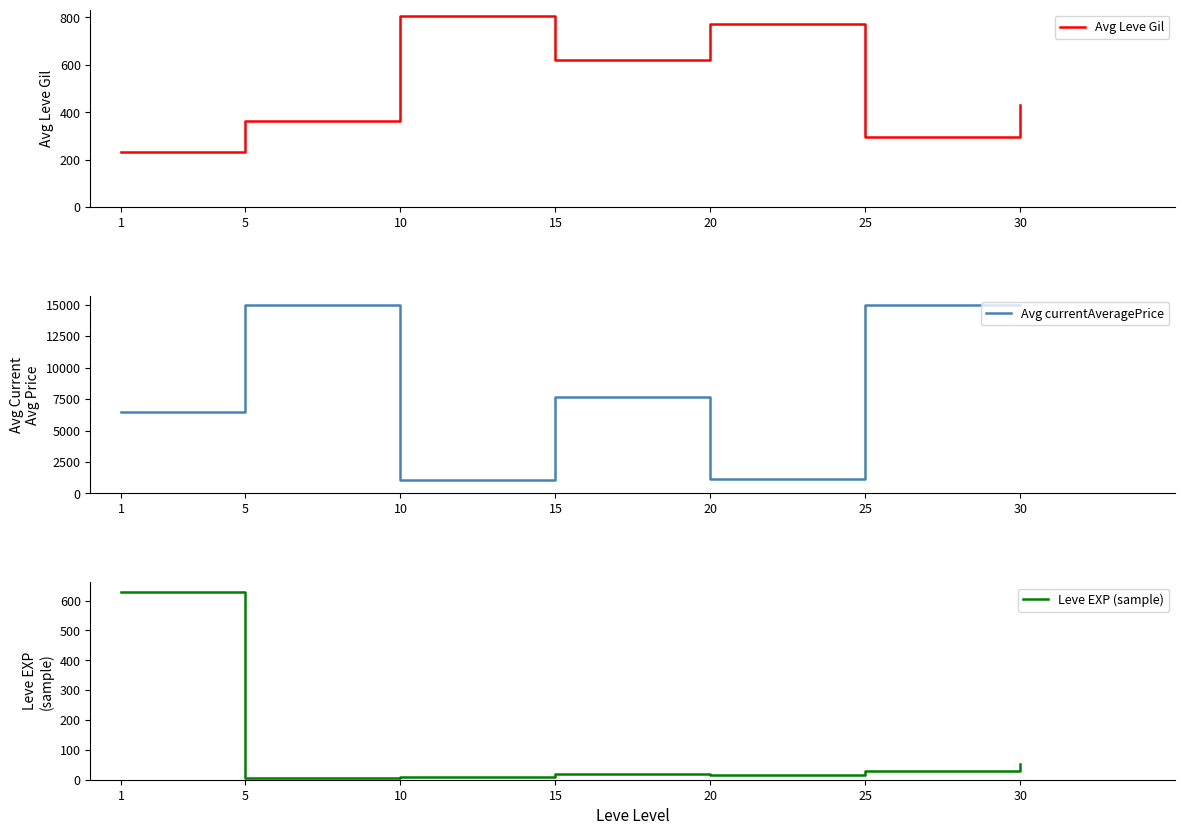

True or false: Leve EXP (sample) has more than 2 interior local peaks.

False